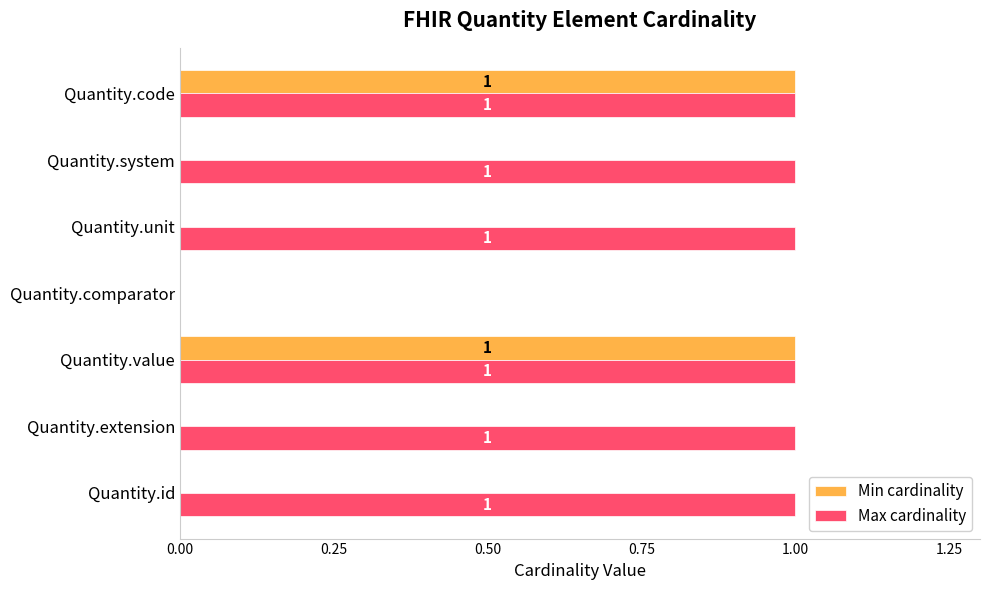

Is it true that Min cardinality equals -1 at Quantity.comparator?

False